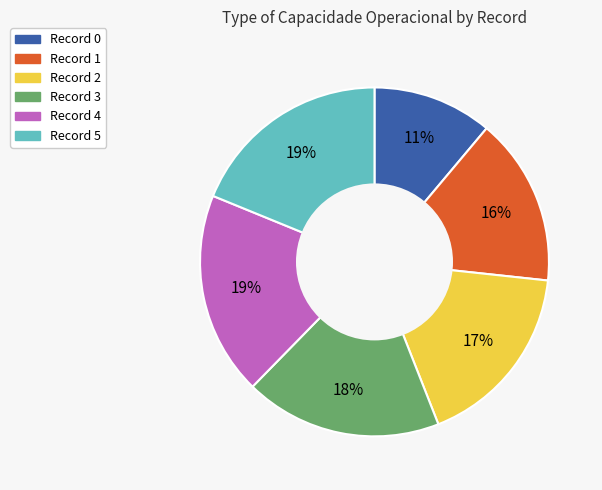

To the nearest percent, what is the difference between the largest and smallest slice percentages?

8%